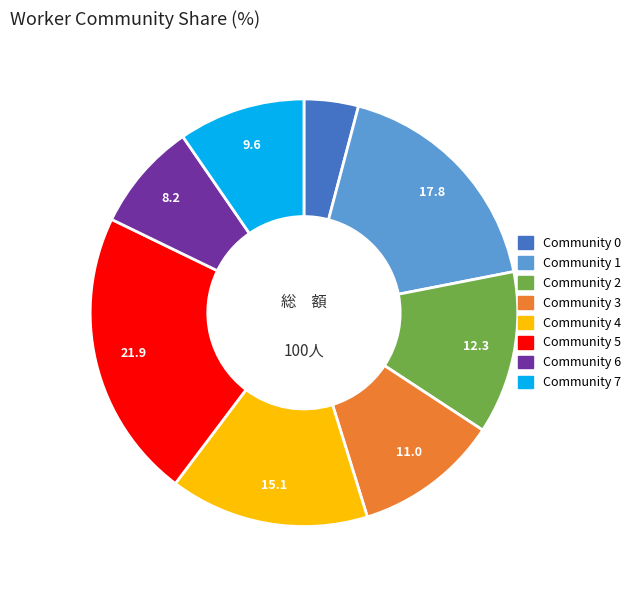

Does Community 7 represent more than half of the total?

No